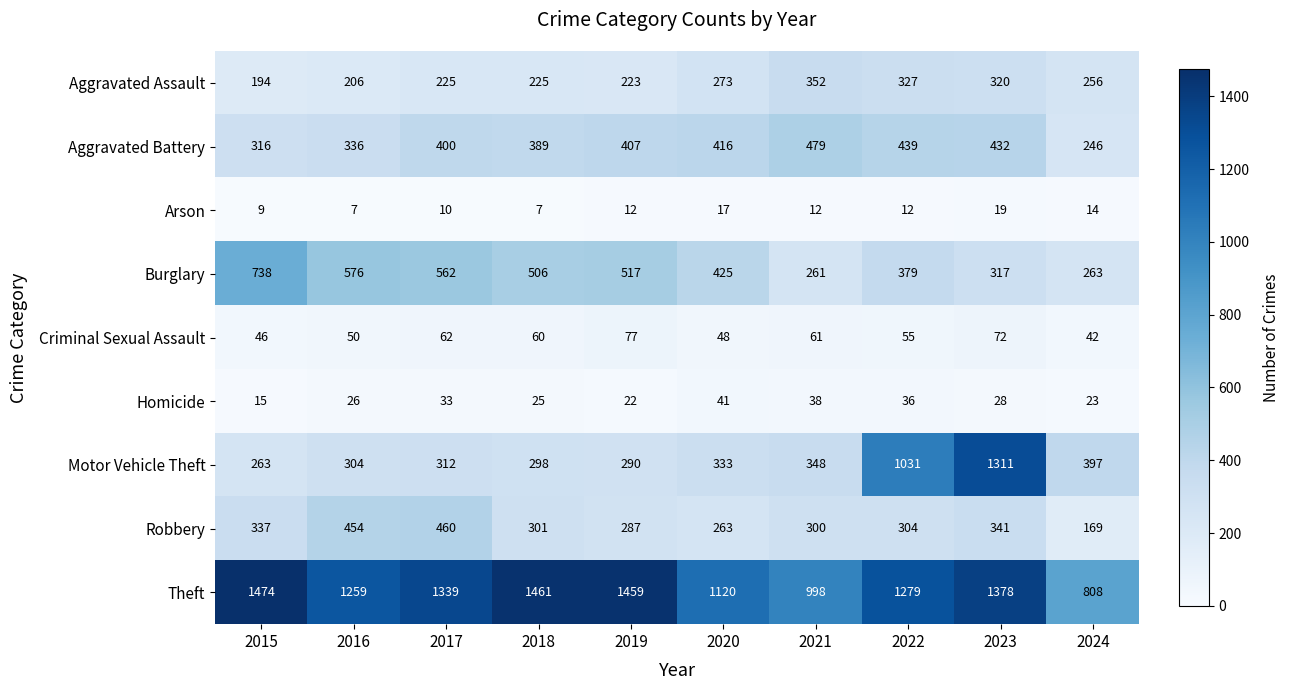

Which series has the largest total across all categories?

Theft